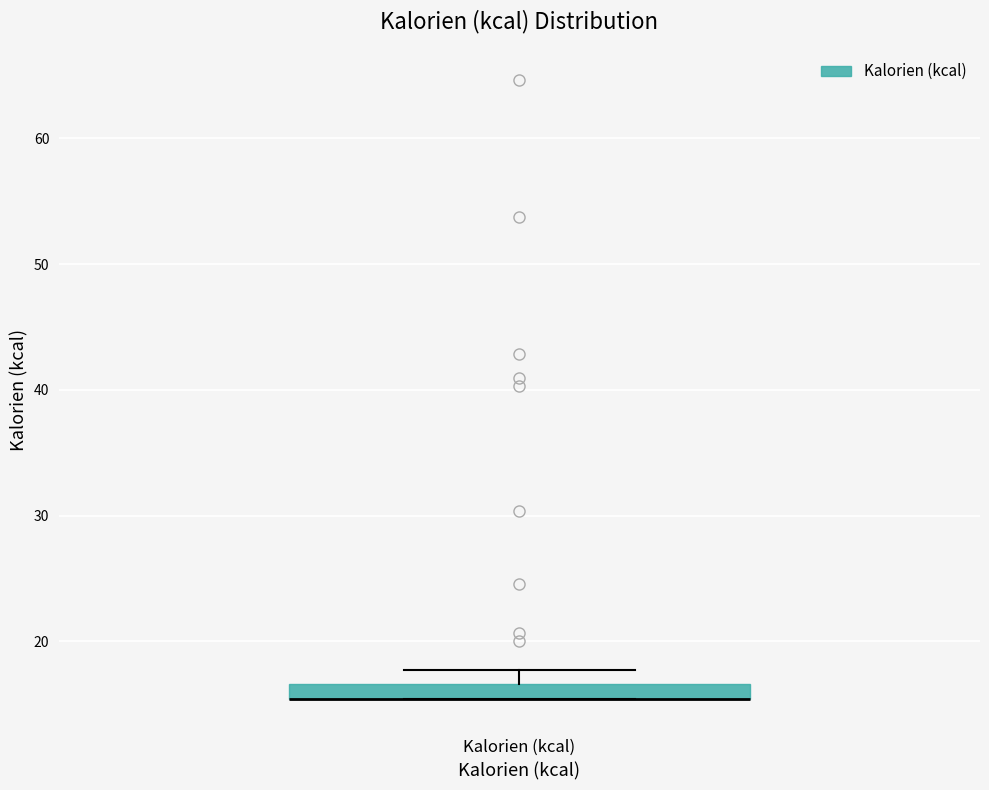

Where does the upper whisker of the box for Kalorien (kcal) end on the y-axis? The values are not printed on the chart, so give them approximately, as read against the axis.

18